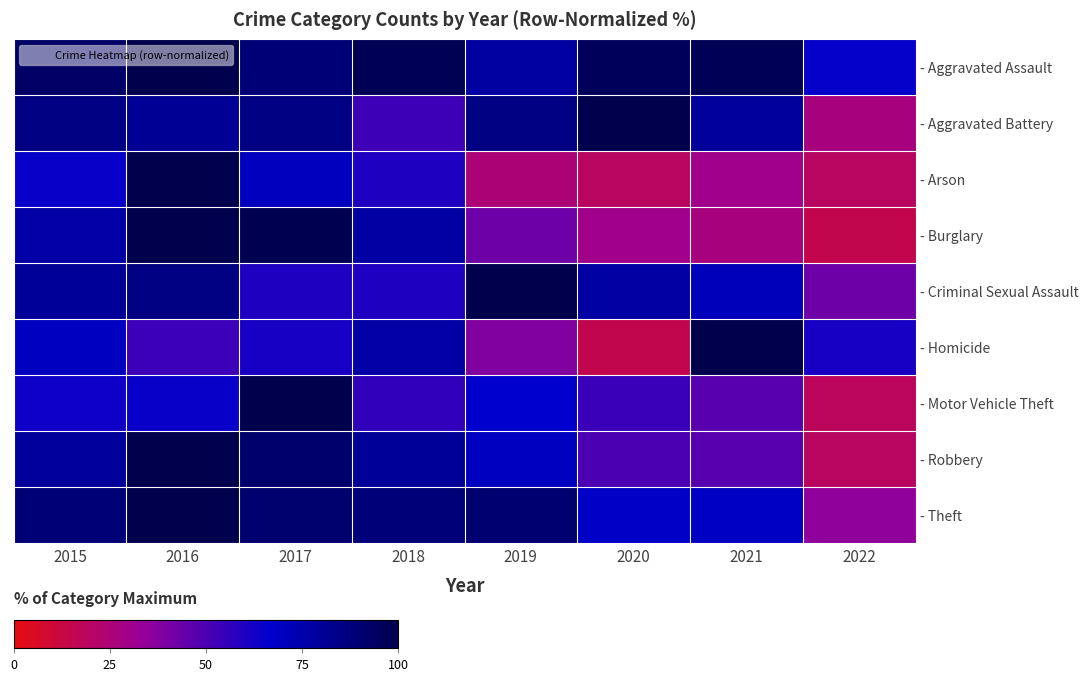

What is the sum of all - Criminal Sexual Assault values?

577.1